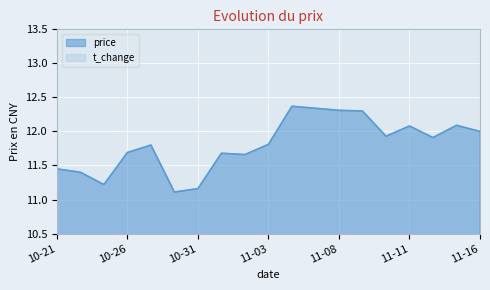

The value of price at 11-03 is 16.5. True or false?

False